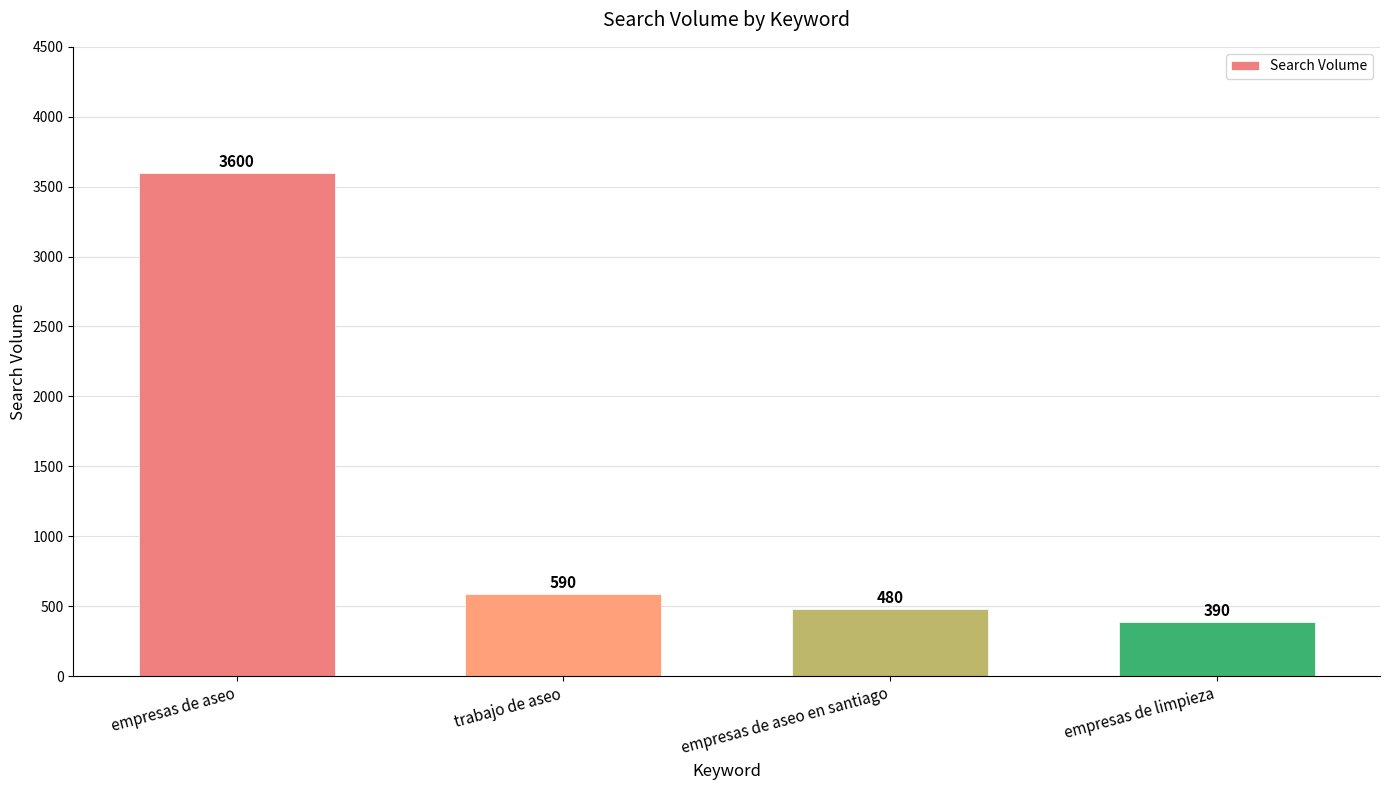

What is the difference between the values at trabajo de aseo and empresas de aseo?

3010